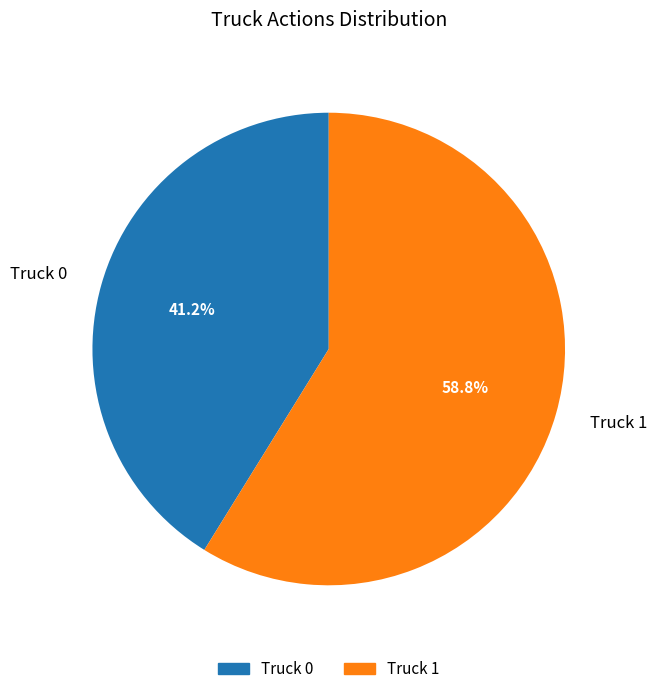

How many slices are in this pie chart?

2